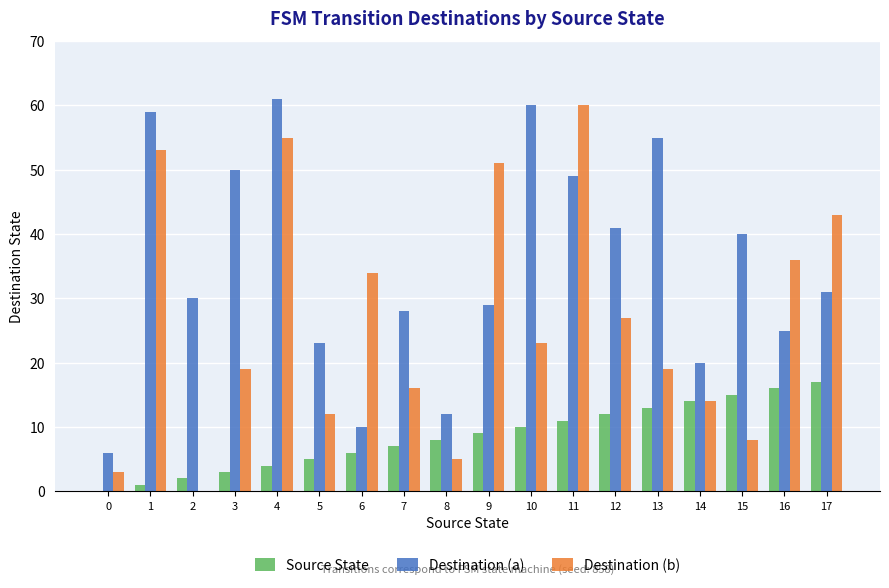

What is the difference between the Destination (b) values at 1 and 7?

37